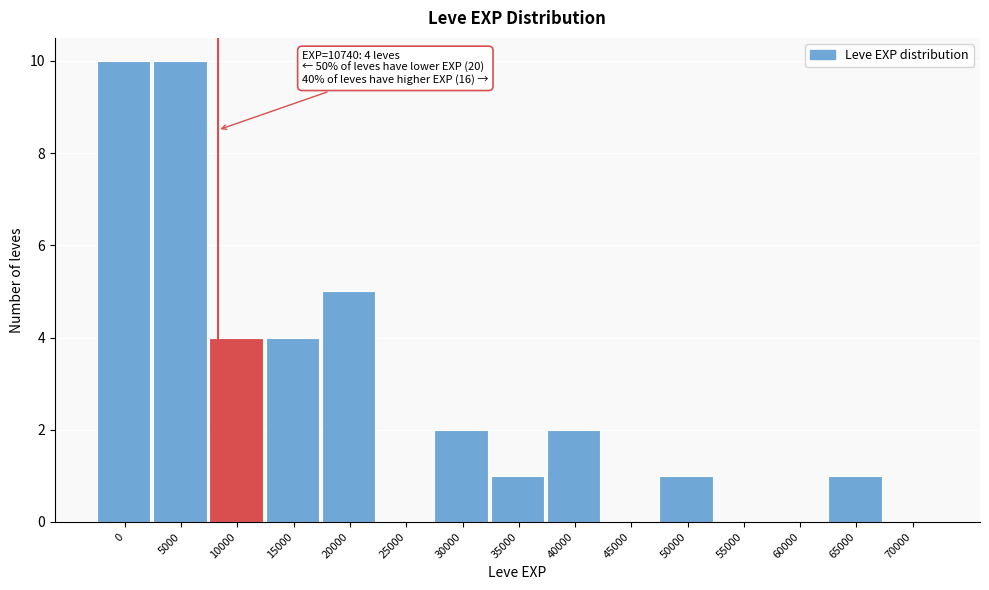

Reading left to right, transcribe all the data shown in this chart.

0=10	5000=10	10000=4	15000=4	20000=5	25000=0	30000=2	35000=1	40000=2	45000=0	50000=1	55000=0	60000=0	65000=1	70000=0